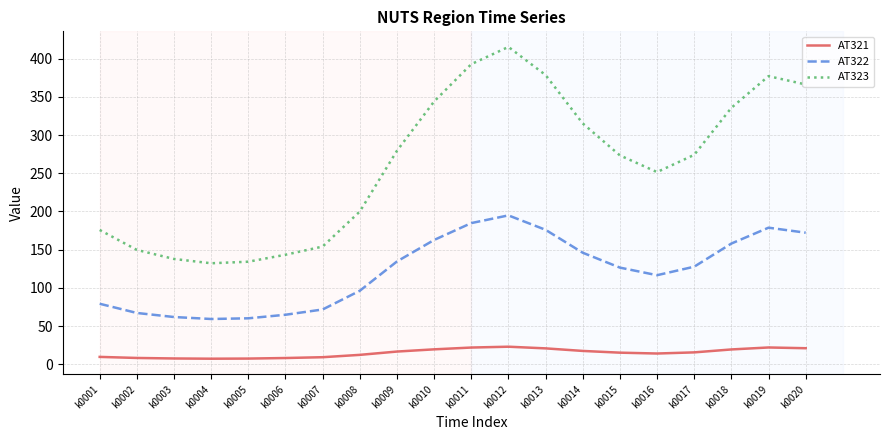

Which series has the largest total across all categories?

AT323